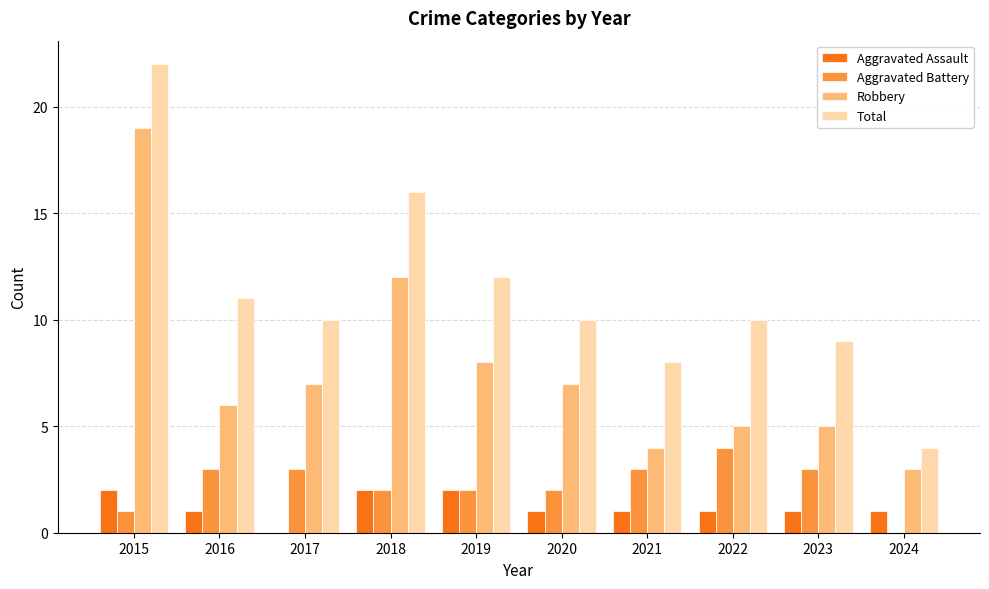

Which series has the largest total across all categories?

Total